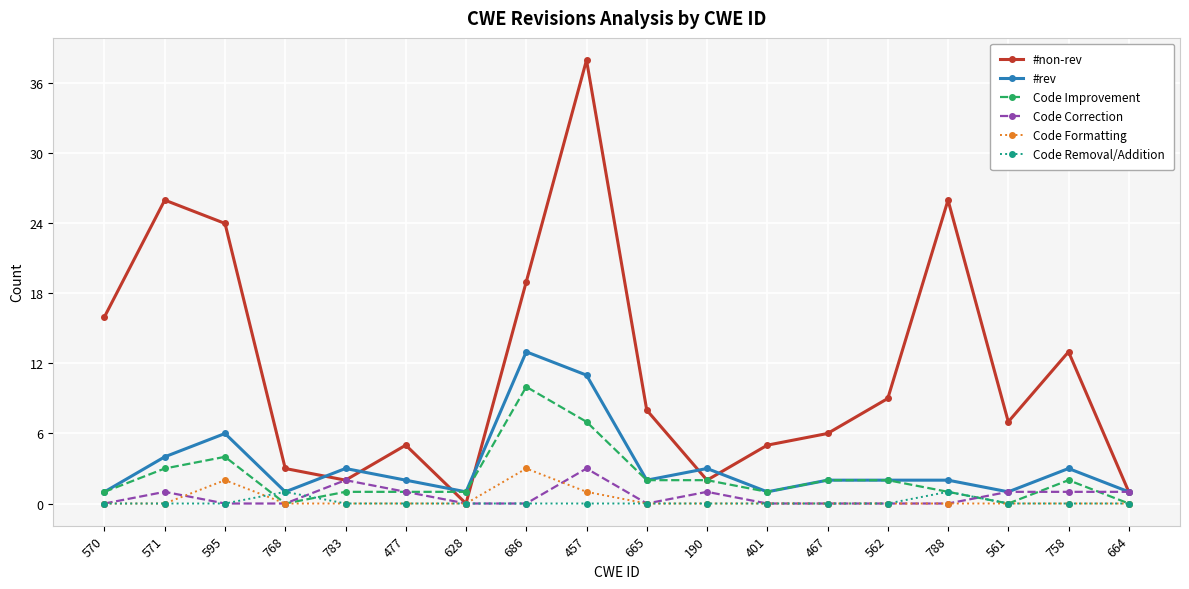

At which label is #non-rev closest to 19?

686